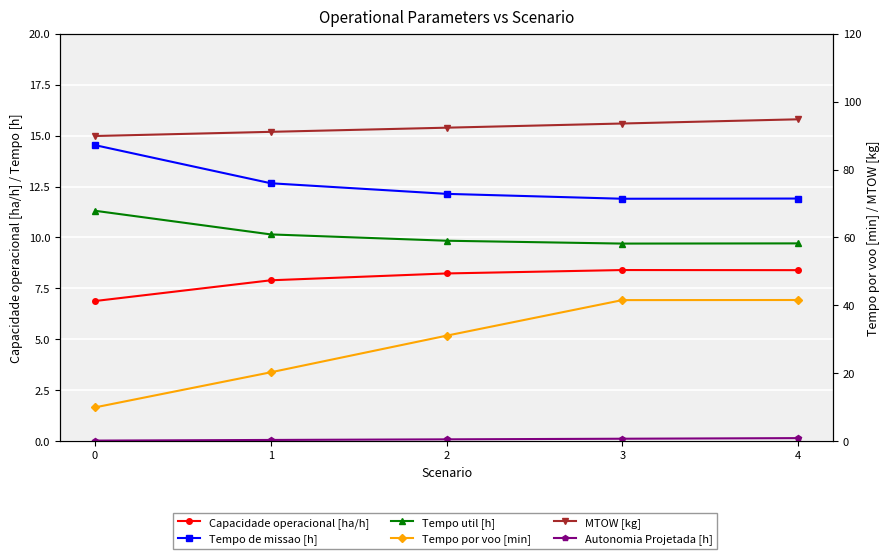

Is it true that MTOW [kg] equals 26.3 at 1?

False